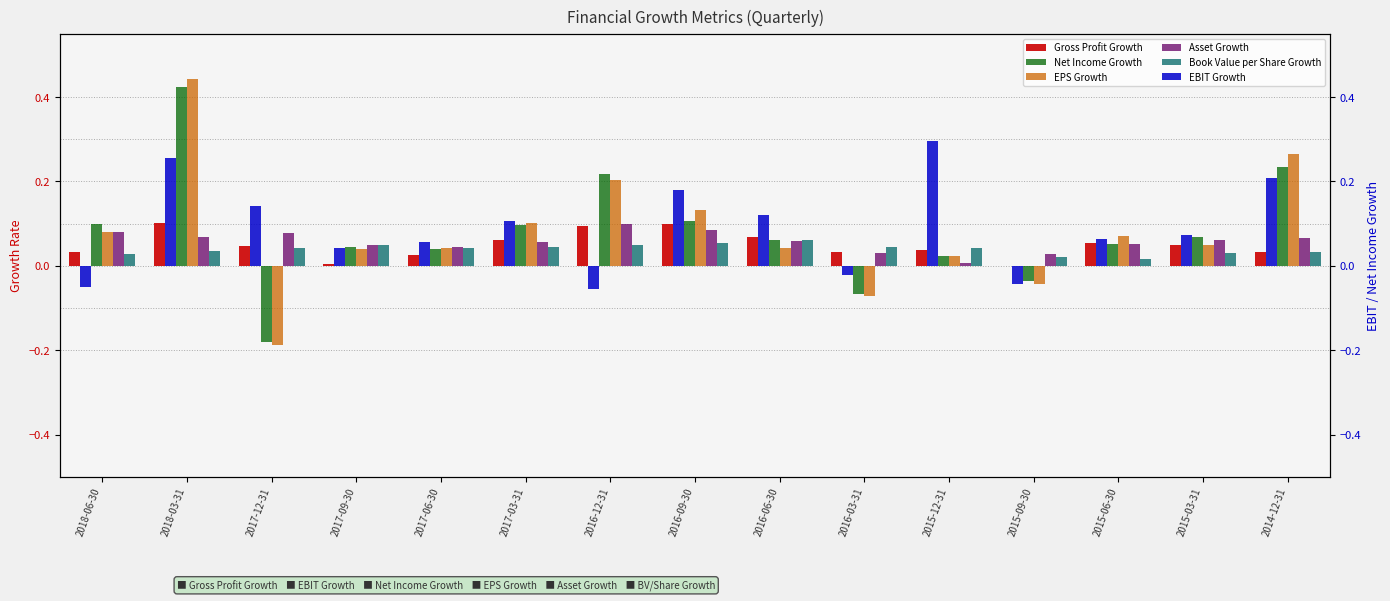

What is the minimum value shown in the chart?

-0.2